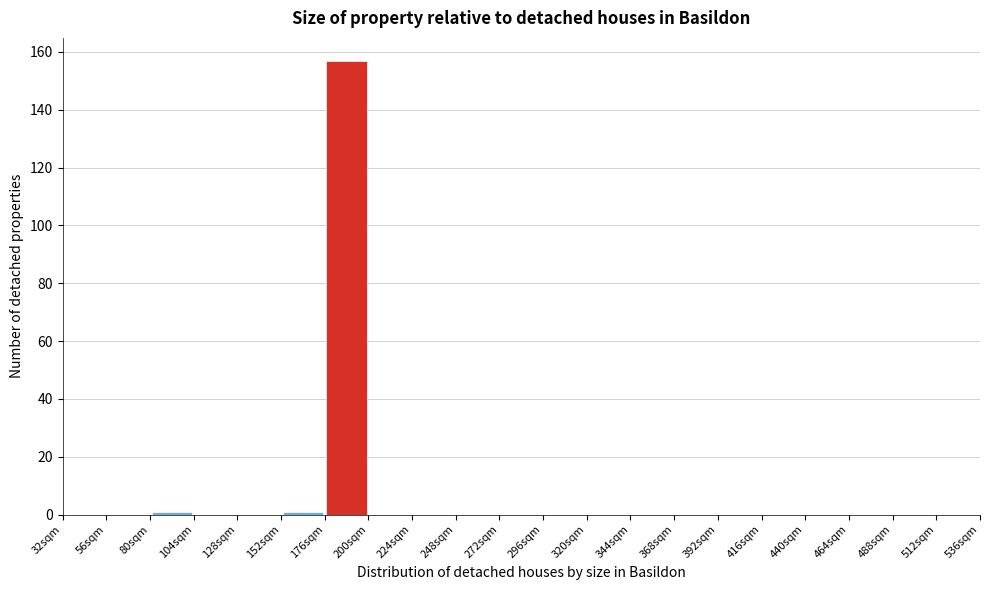

How tall is the bar that spans 176 to 200 on the x-axis? Neither the bar edges nor the heights are printed on the chart, so give them approximately, as read against the axes.

158